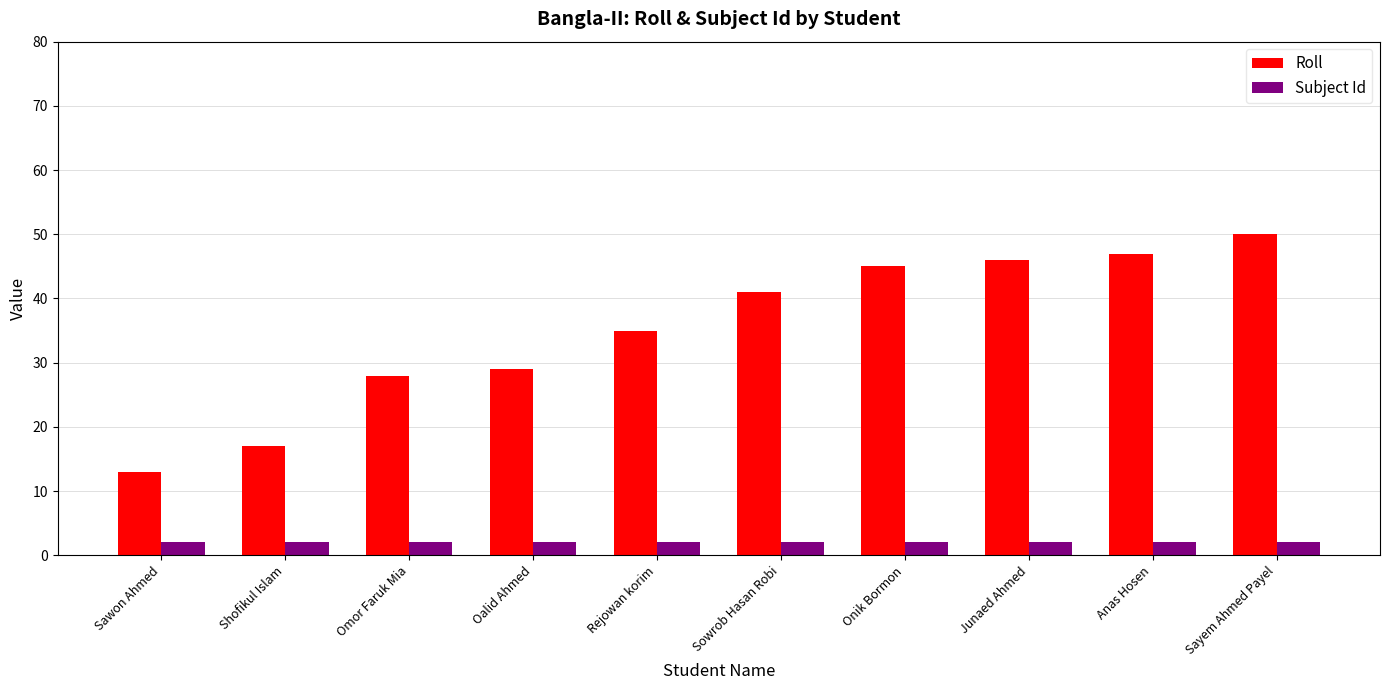

What is the difference between the Roll values at Sowrob Hasan Robi and Oalid Ahmed?

12